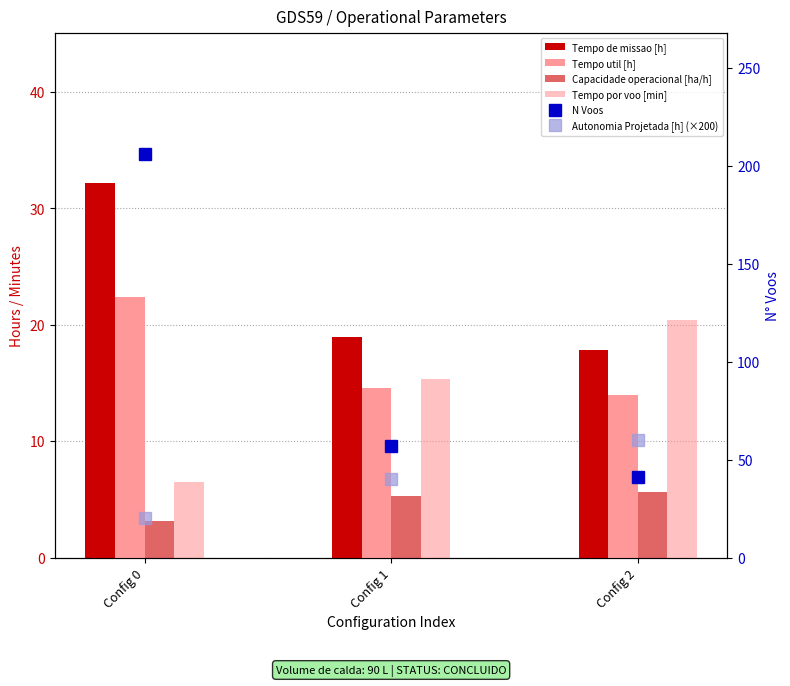

What is the sum of the Autonomia Projetada [h] (×200) values at Config 2 and Config 1?

100.0